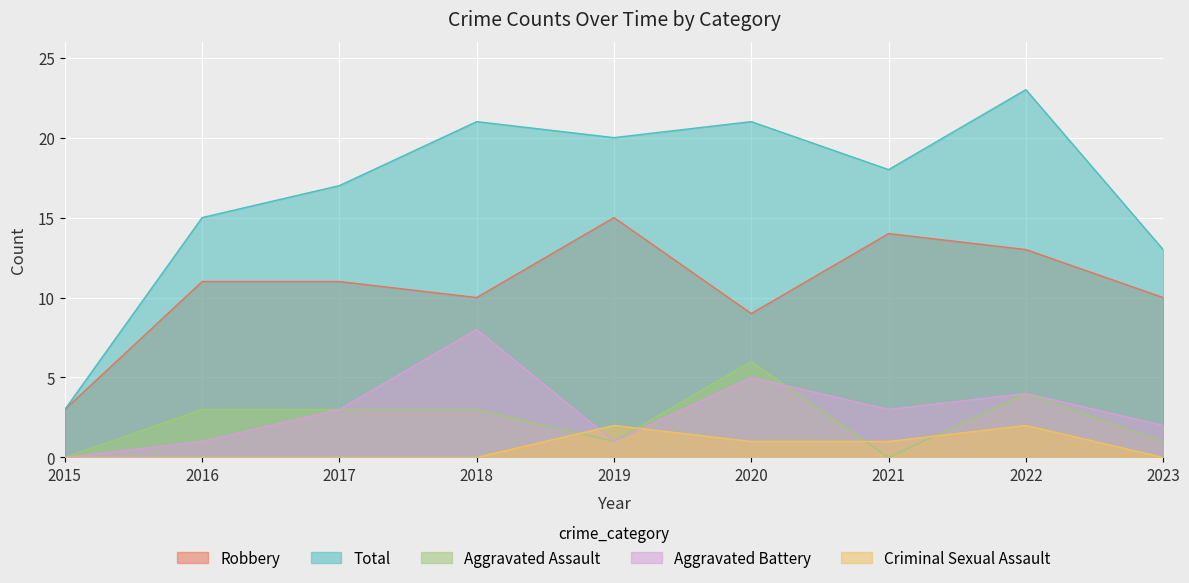

Which series has the largest total across all categories?

Total